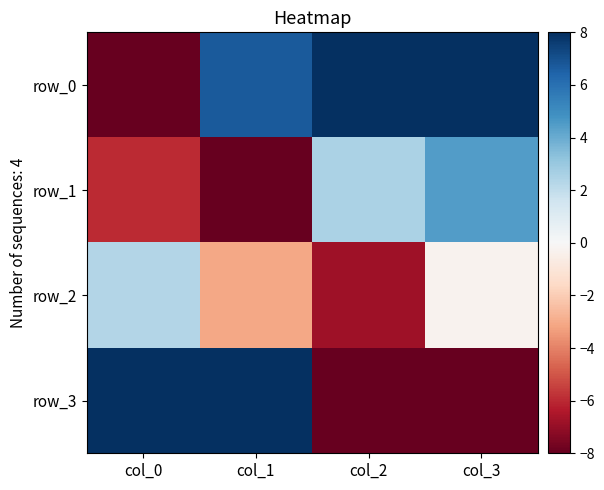

Which category has the highest value in the row_0 series?

col_2